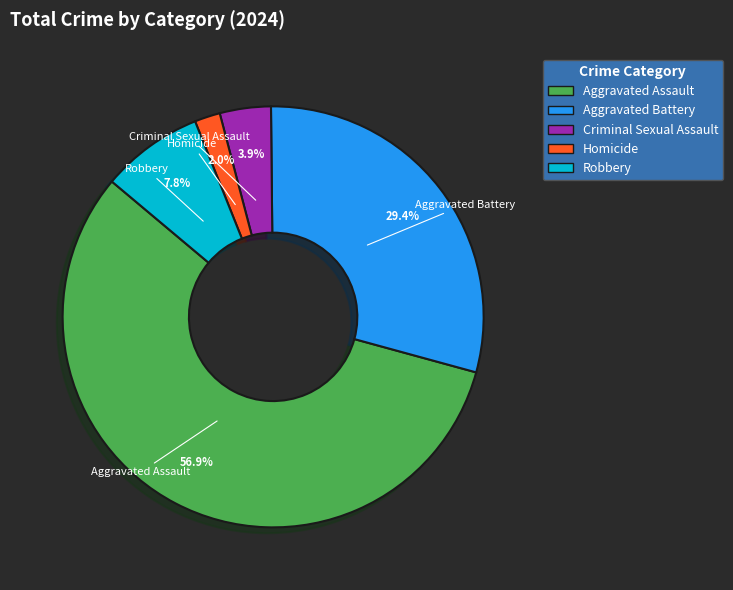

True or false: Homicide accounts for 2% of the total.

True